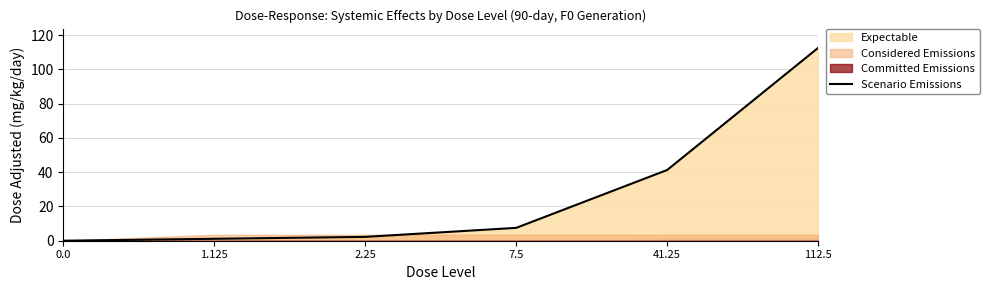

At which label does the data first exceed 7?

7.5